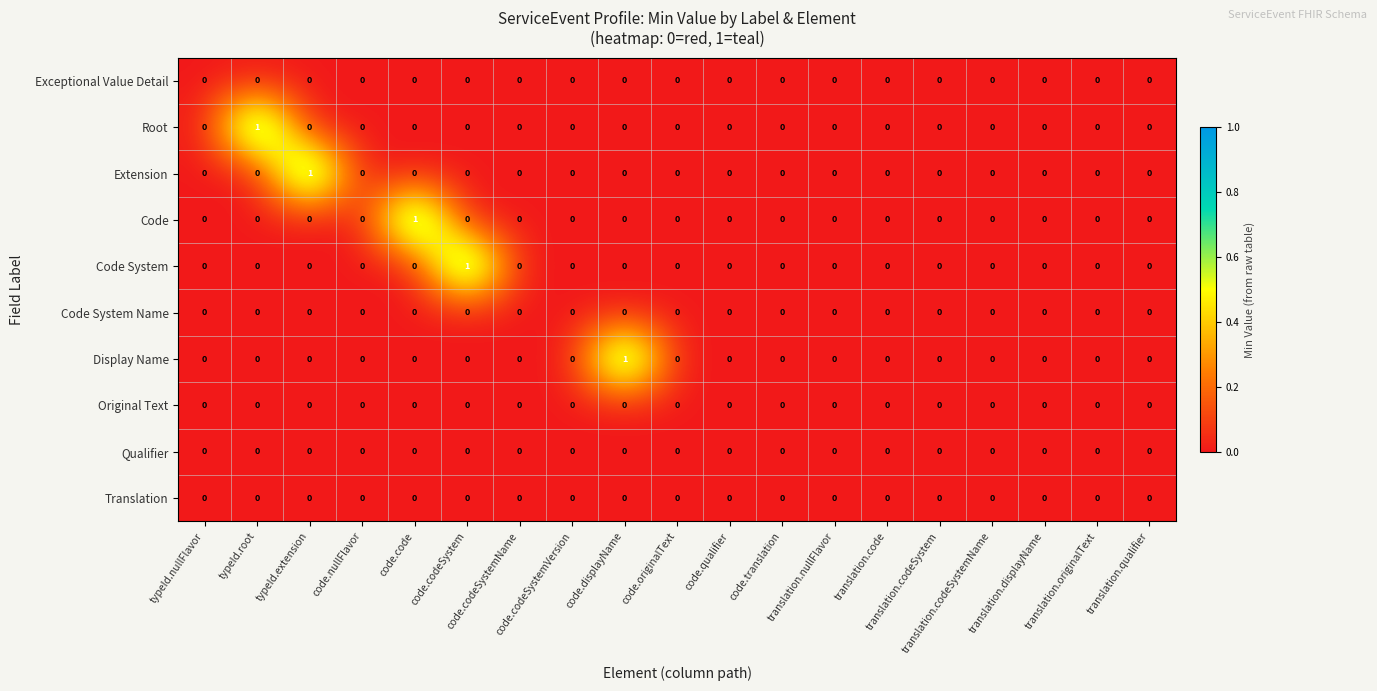

At translation.nullFlavor, list the series in order from largest to smallest.

Exceptional Value Detail, Root, Extension, Code, Code System, Code System Name, Display Name, Original Text, Qualifier, Translation